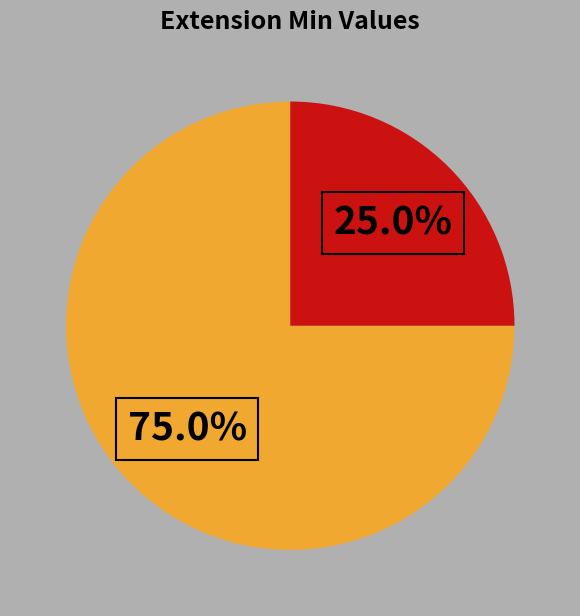

Is there a majority slice in this chart?

Yes